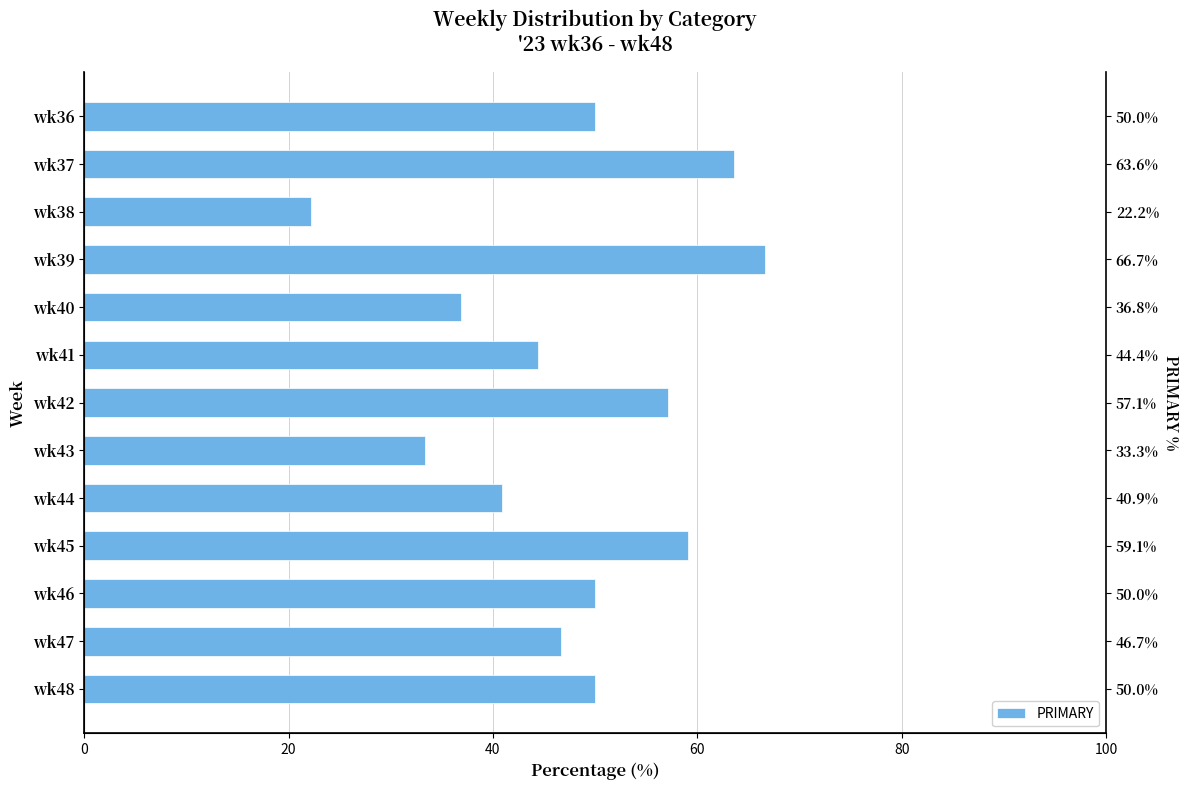

What is the sum of the values at wk39 and wk38?

88.9